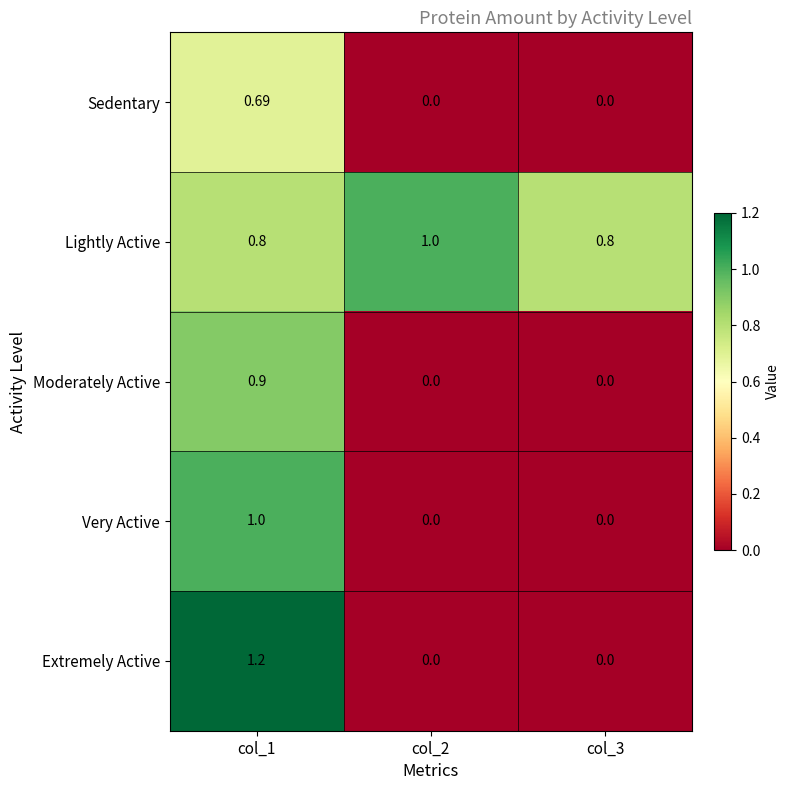

Between col_1 and col_3, which series saw the biggest shift?

Extremely Active